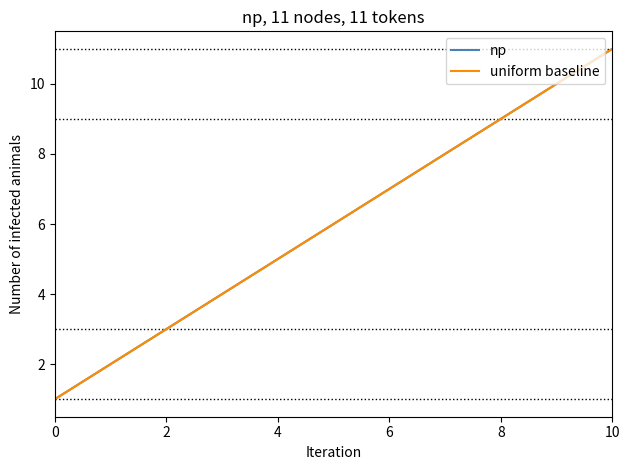

List the series in order of their peak value, highest first.

np, uniform baseline